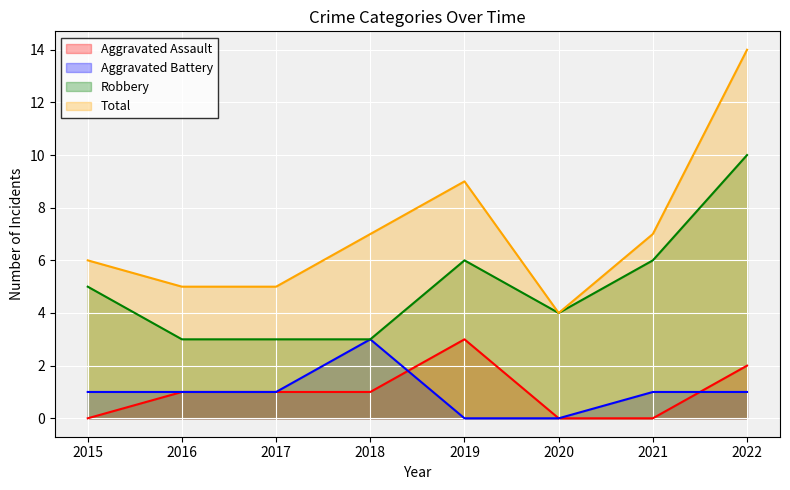

True or false: Total and Aggravated Assault intersect in this chart.

False